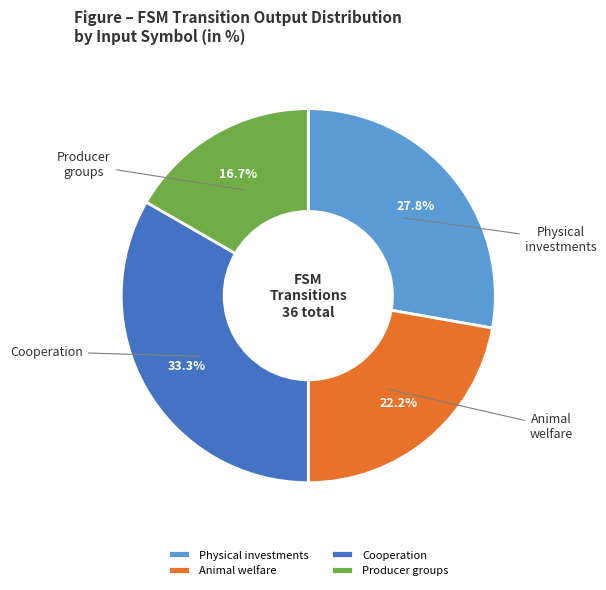

How many slices are in this pie chart?

4